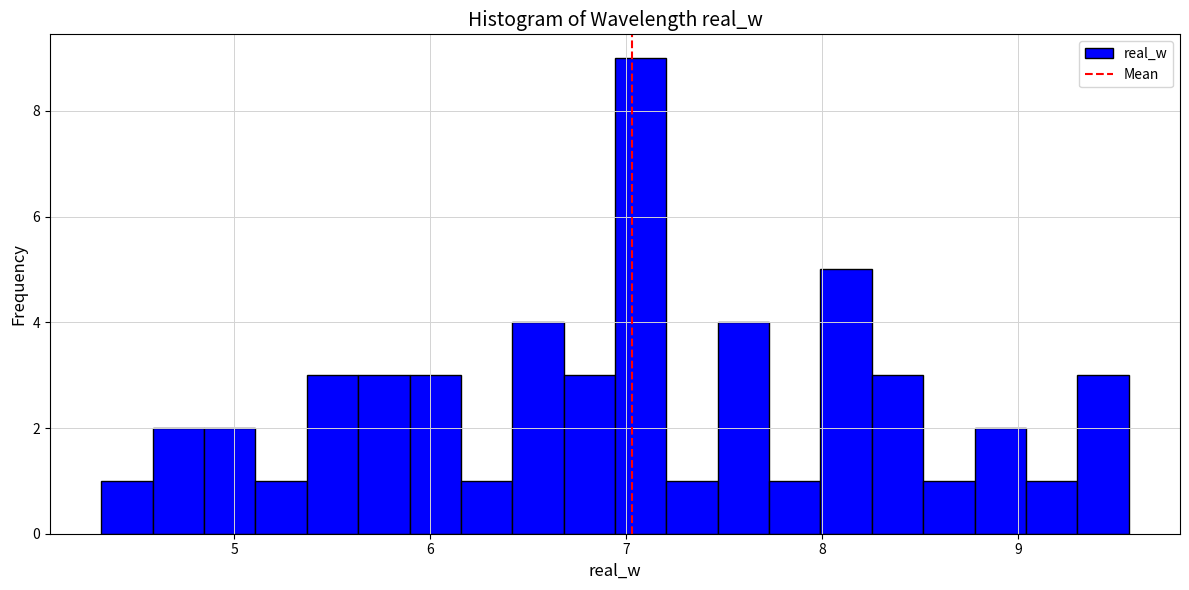

Read against the x-axis, roughly where is the centre of the tallest bar?

7.1